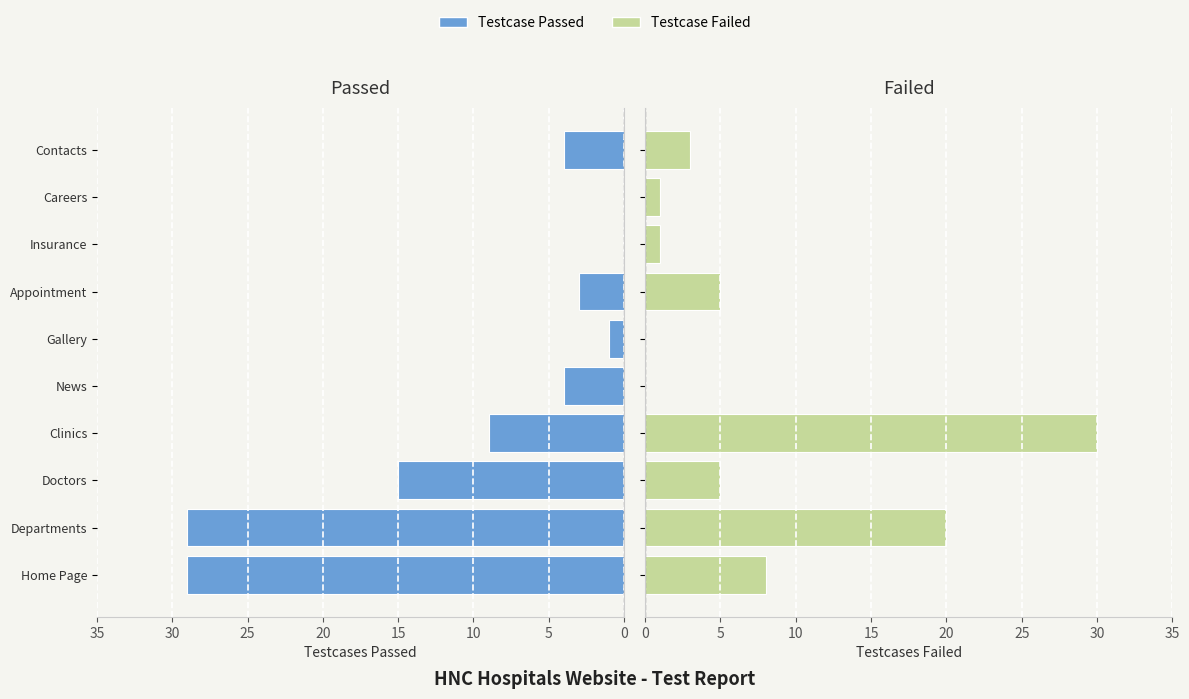

Rank the series by their average value, from highest to lowest.

TESTCASE PASSED, TESTCASE FAILED